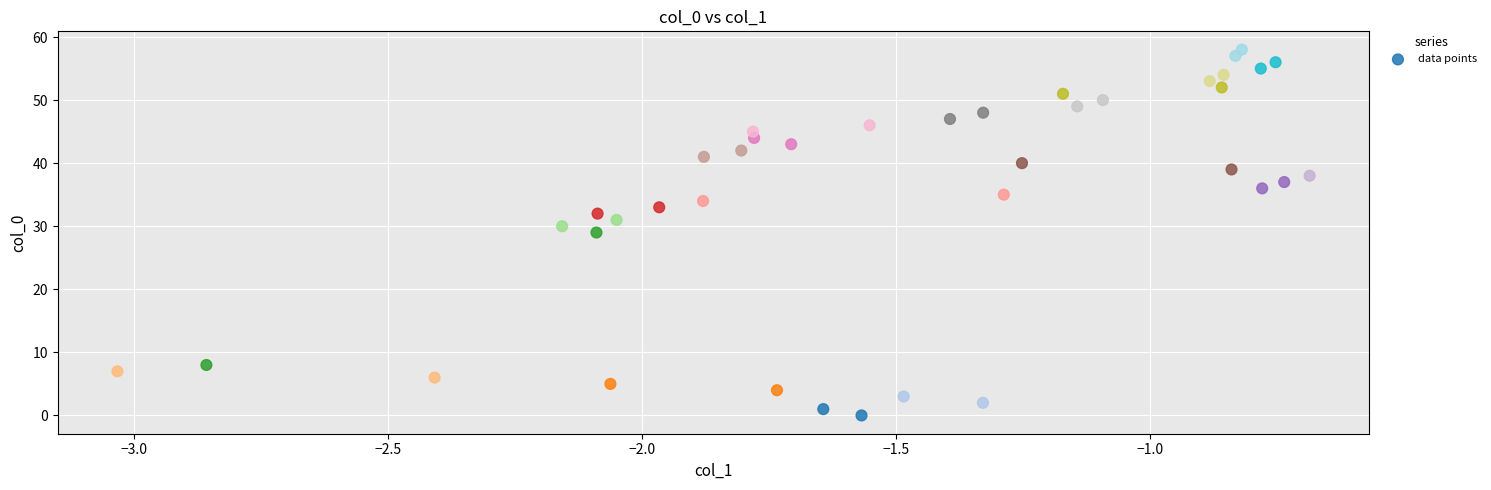

What is the range of Y values (max minus min)?

58